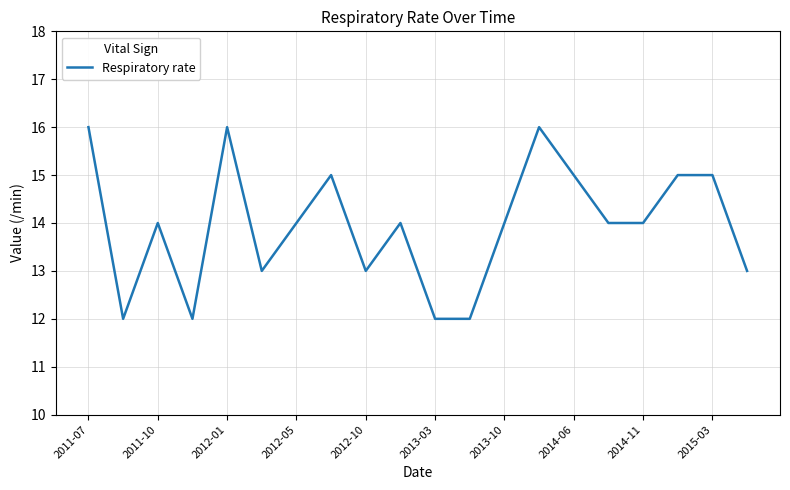

Count the number of categories in the chart.

20